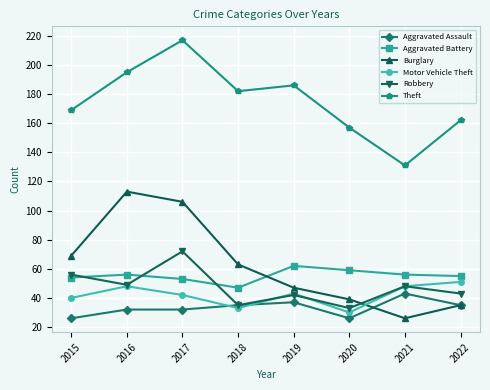

Between 2019 and 2020, which series saw the biggest shift?

Theft